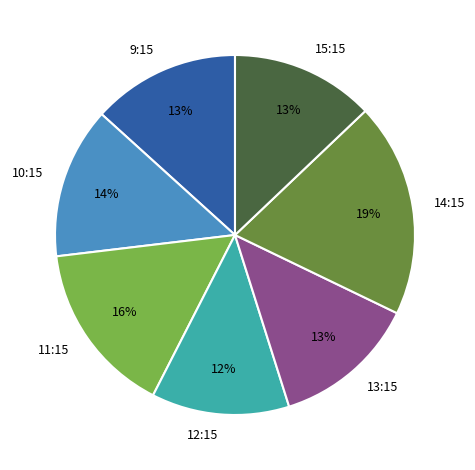

To the nearest percent, what percentage of the pie is 12:15?

12%